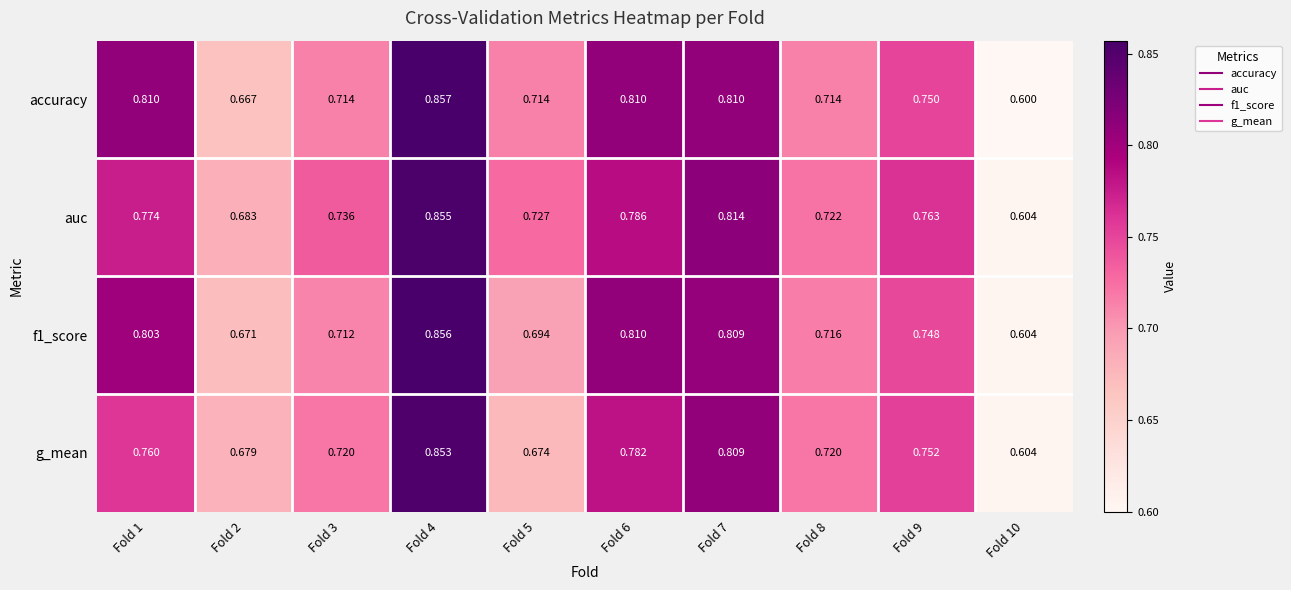

Which series has the widest spread of values?

accuracy